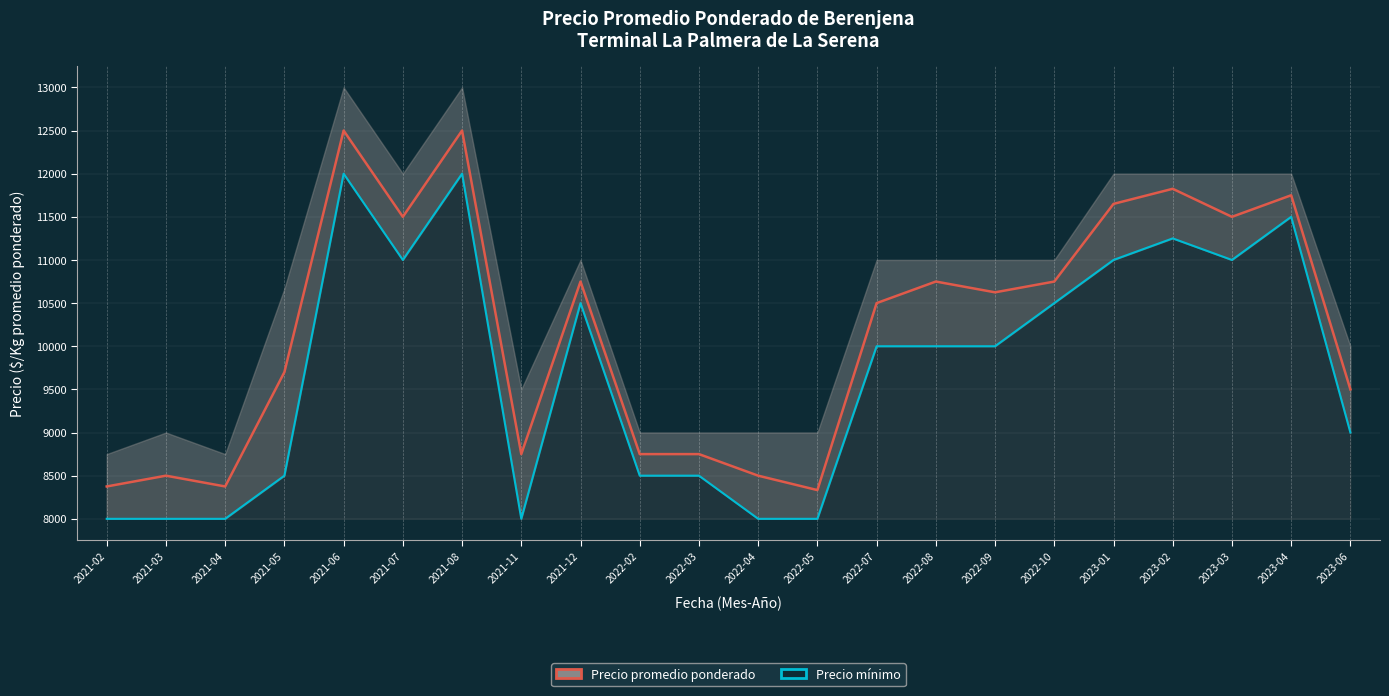

True or false: Precio mínimo and Precio promedio ponderado intersect in this chart.

False